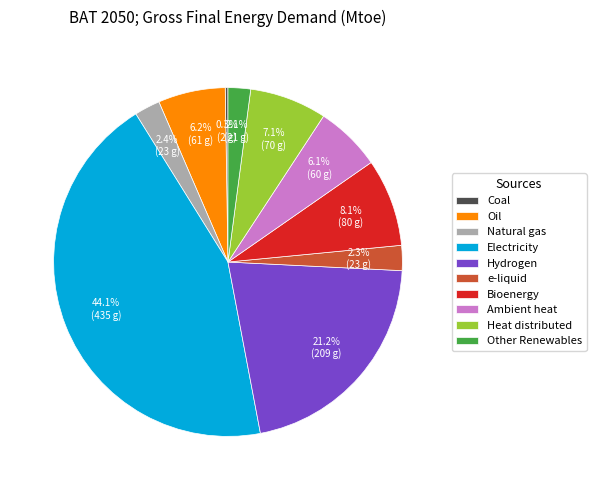

What is the largest slice in the pie chart?

Electricity